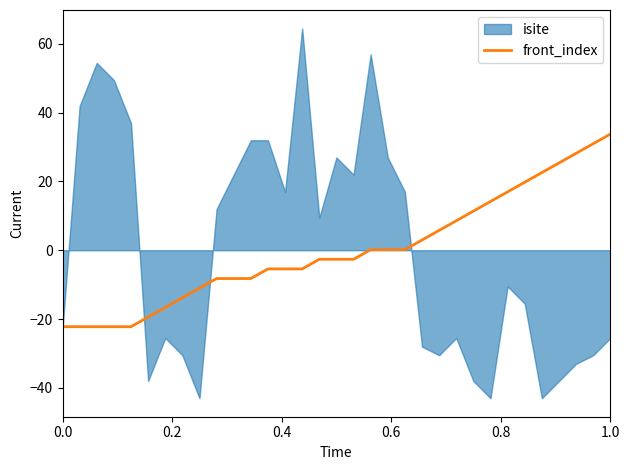

True or false: the data shows -22.2 at 0.8.

True